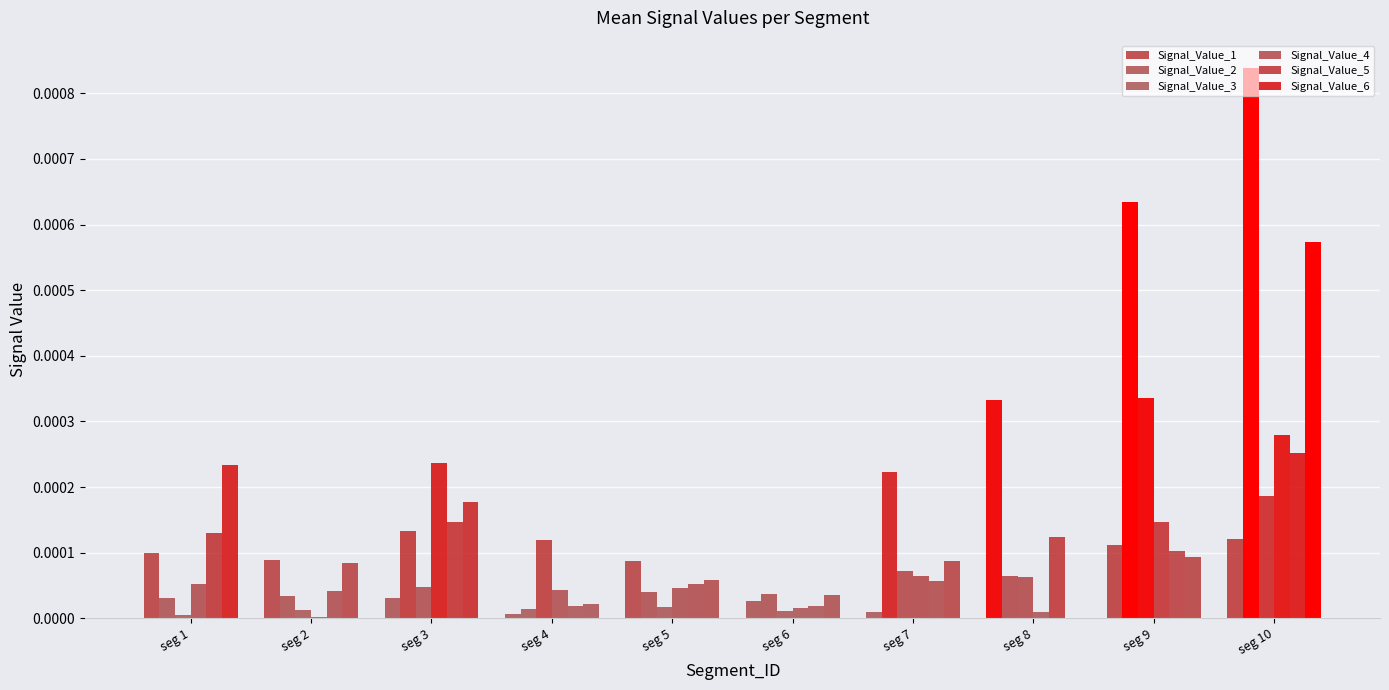

Are the bars horizontal?

No